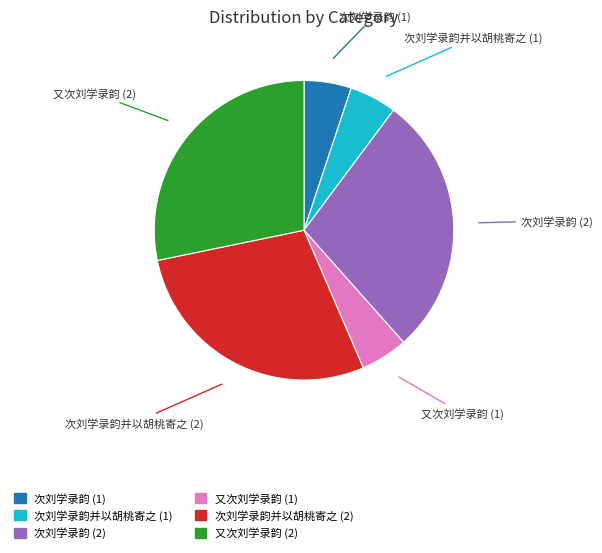

Is there any slice that represents more than half of the pie?

No